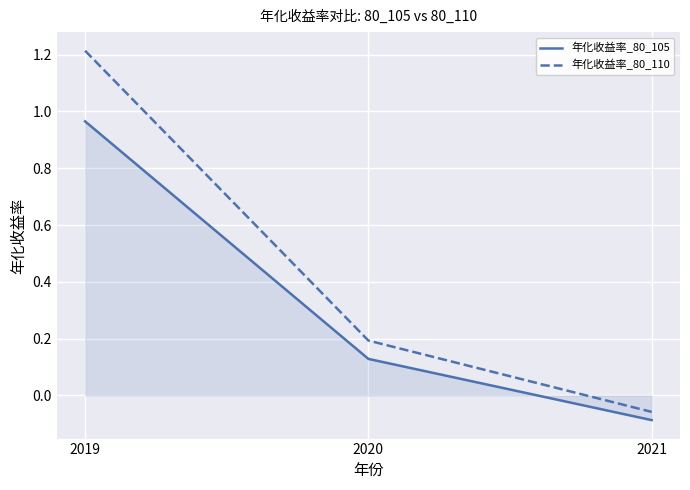

The 年化收益率_80_105 series shows 0.2 at 2020. True or false?

False